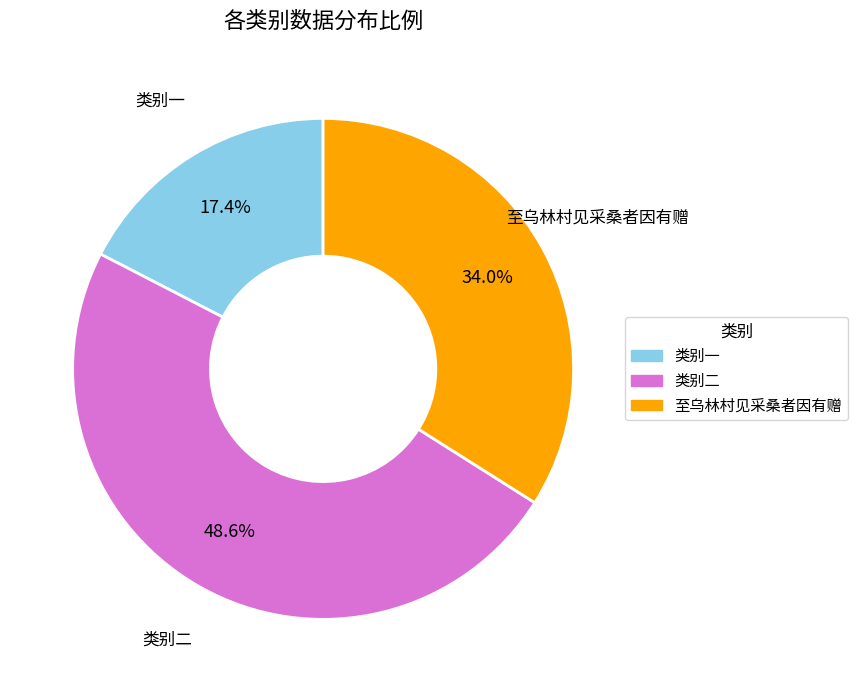

What percentage do 类别一 and 至乌林村见采桑者因有赠 together represent?

51.4%